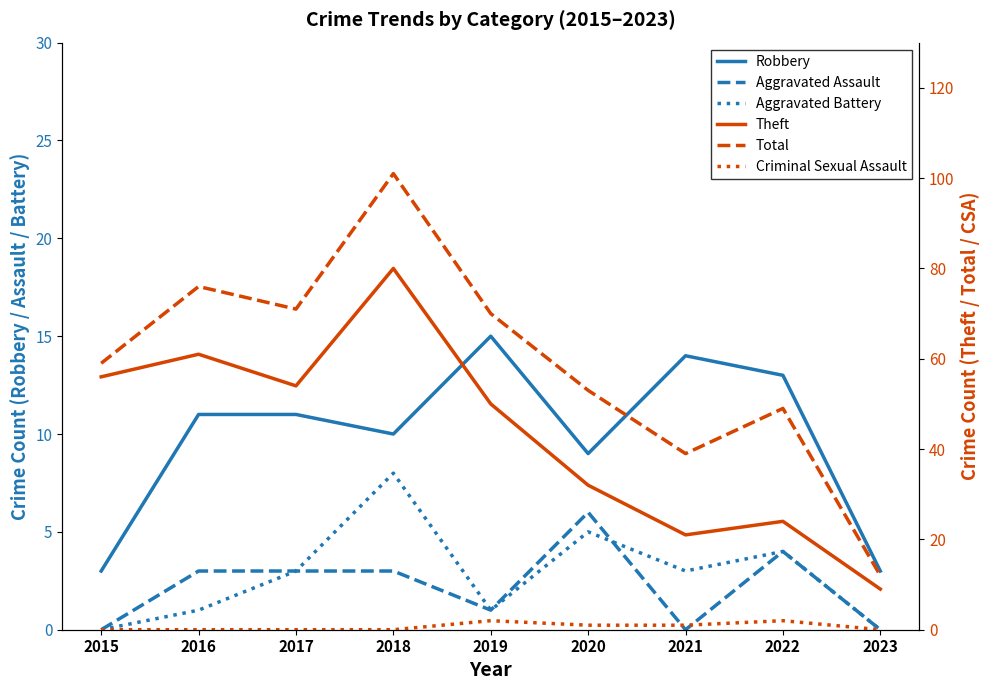

What is the maximum value shown in the chart?

101